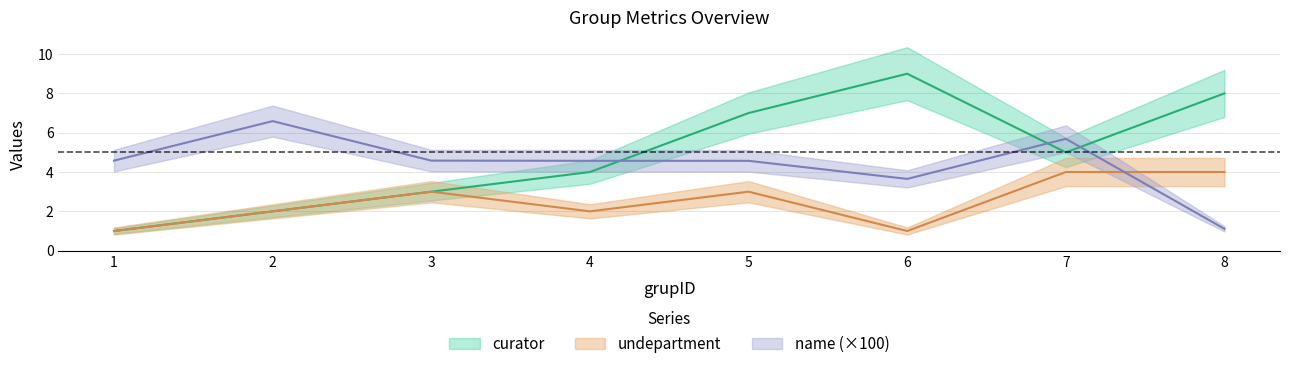

Is the value of undepartment at 3 greater than the value of curator at 1?

Yes